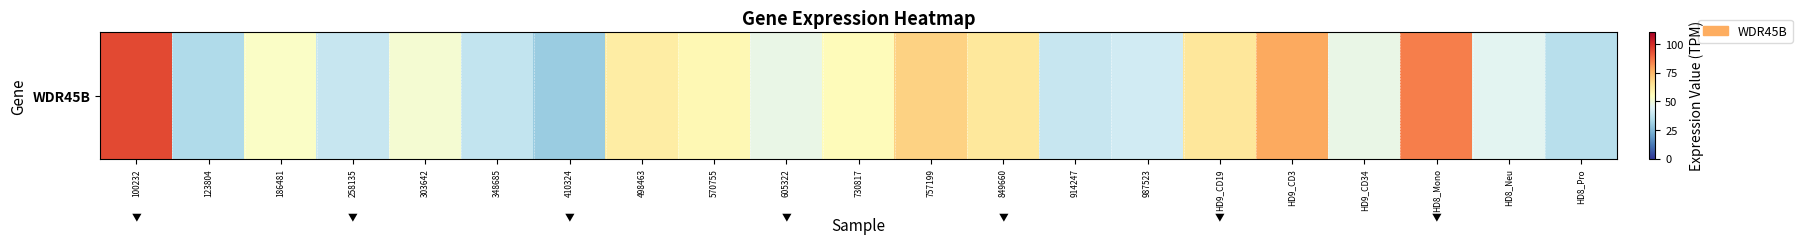

Rank the categories by value from lowest to highest.

410324, 123804, HD8_Pro, 348685, 258135, 914247, 987523, HD8_Neu, 605322, HD9_CD34, 303642, 186481, 730817, 570755, 498463, 849660, HD9_CD19, 757199, HD9_CD3, HD8_Mono, 100232